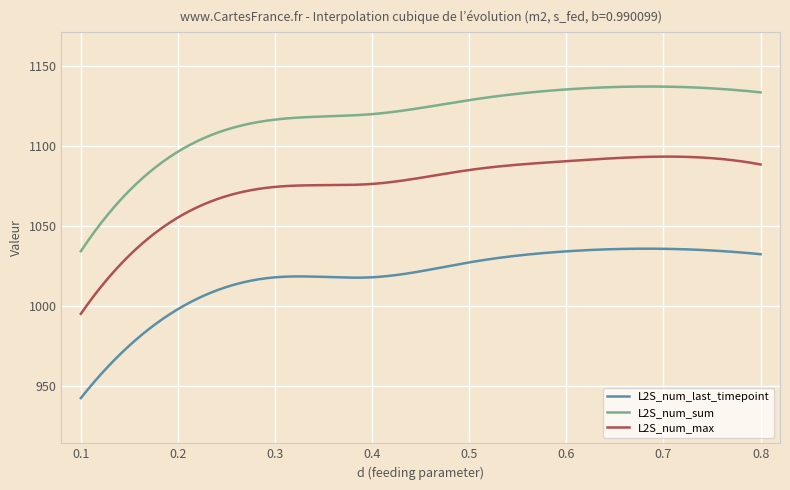

True or false: L2S_num_last_timepoint has more than 1 points higher than both neighbors.

True